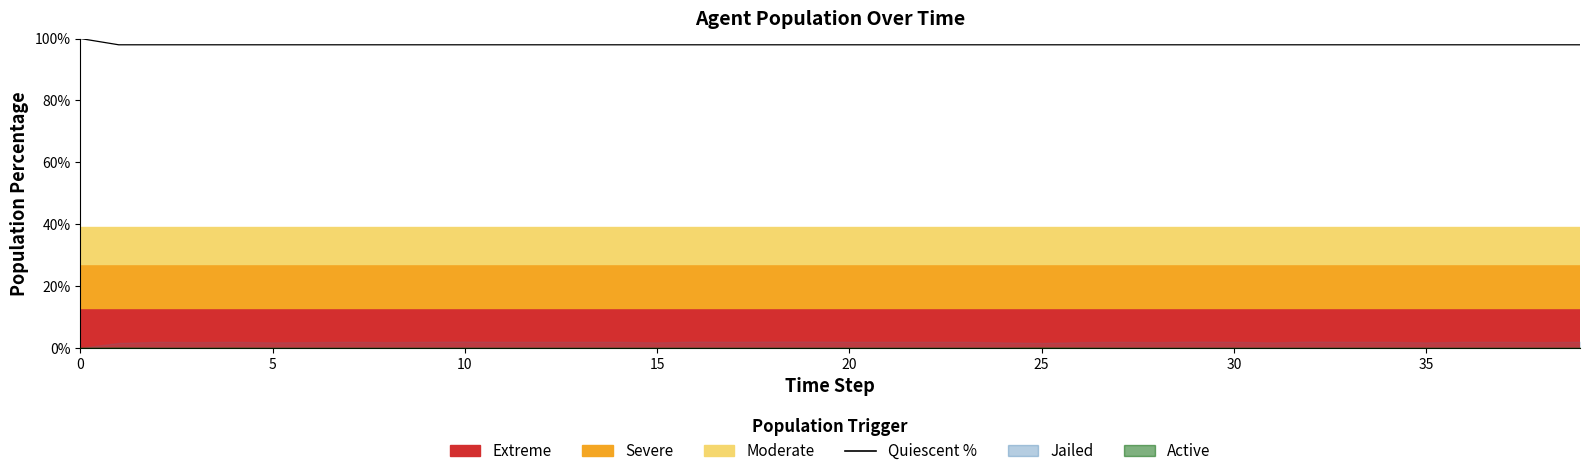

What is the sum of the values at 20 and 20?

195.9